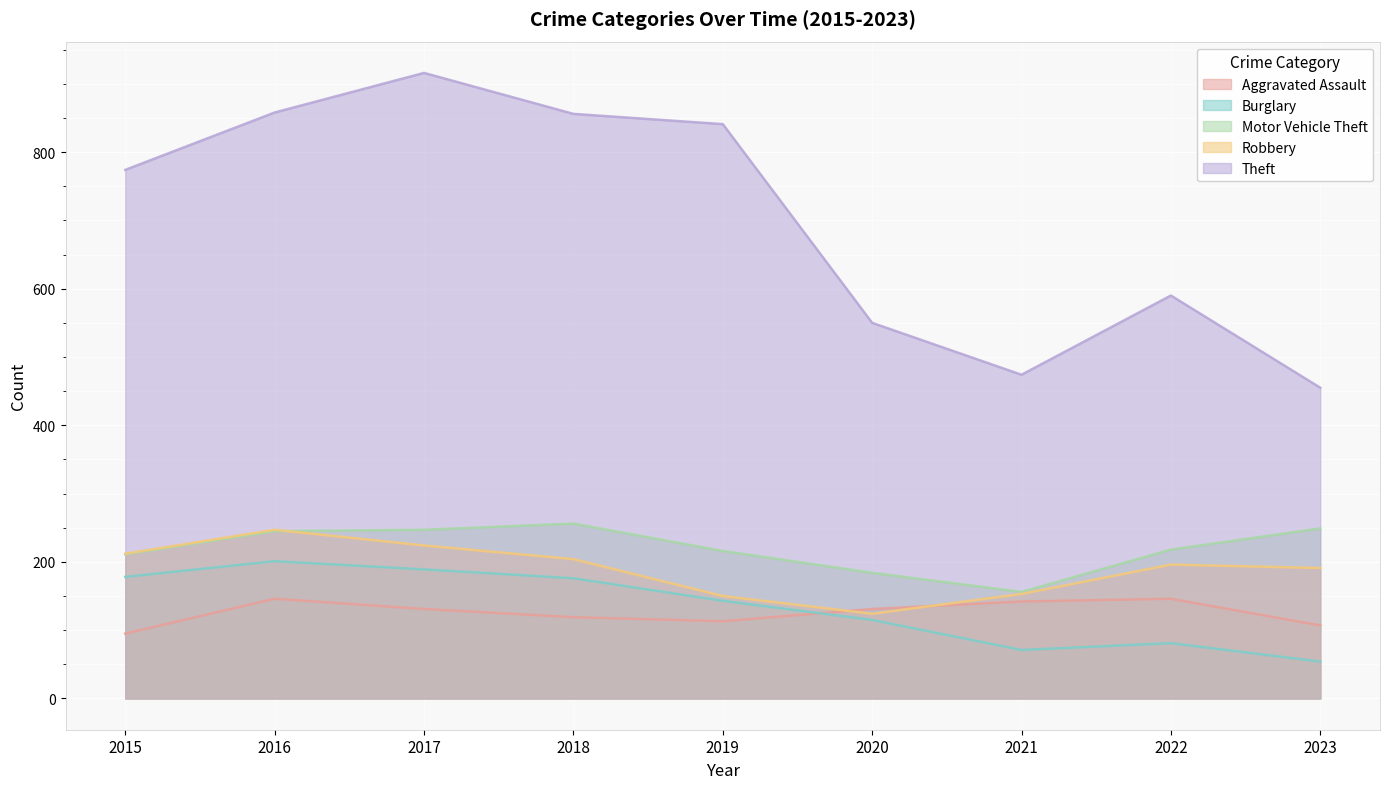

Reading left to right, list all the values displayed in this chart.

Aggravated Assault: 95	146	131	119	113	131	142	146	107
Burglary: 178	201	189	176	143	115	71	81	54
Motor Vehicle Theft: 211	245	247	256	216	184	156	218	249
Robbery: 212	247	224	204	150	124	153	196	191
Theft: 774	858	916	856	841	550	474	590	455